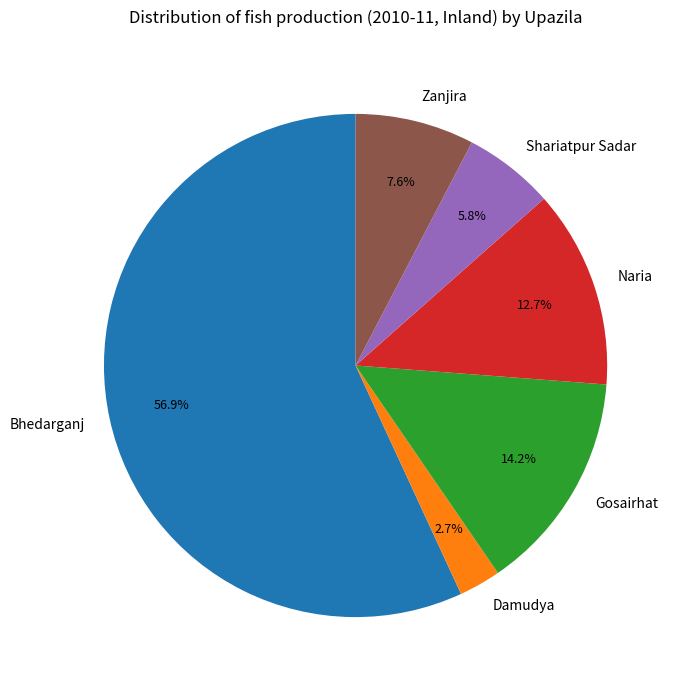

Is the sum of Zanjira and Bhedarganj greater than half?

Yes